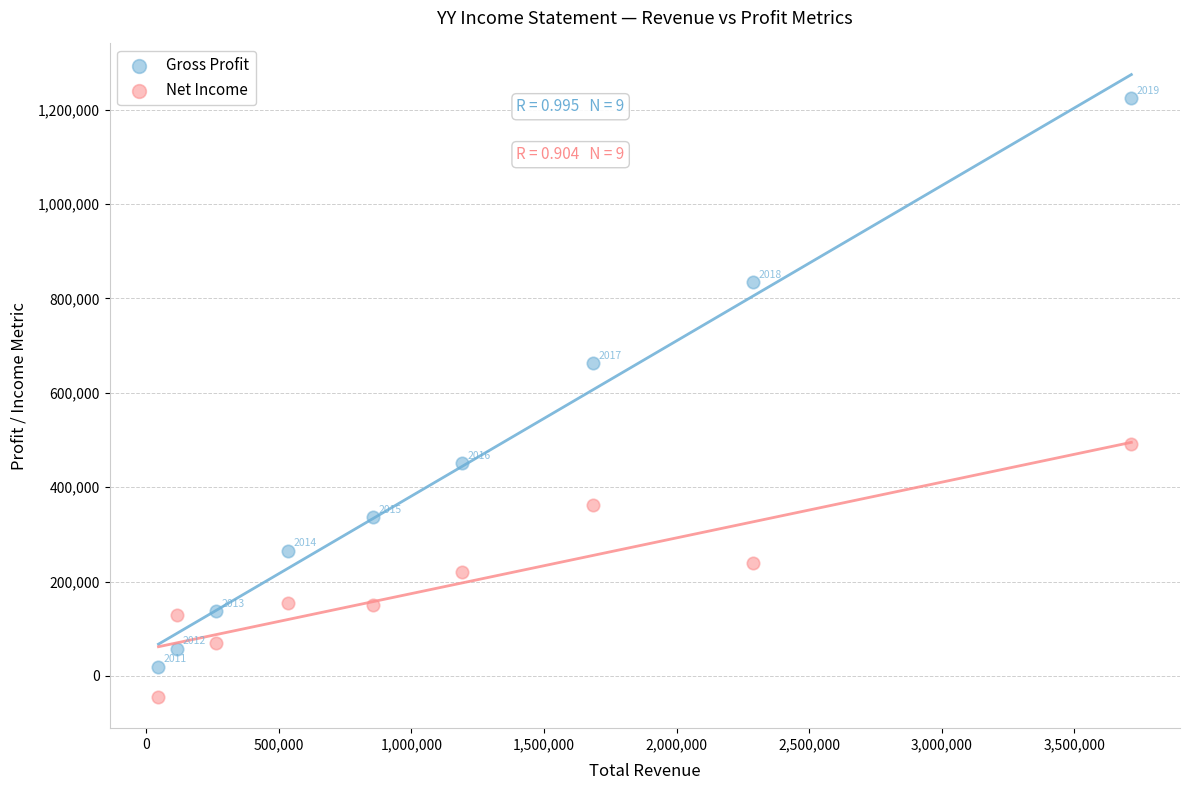

In the Net Income series, what Y value is closest to 223100?

221300